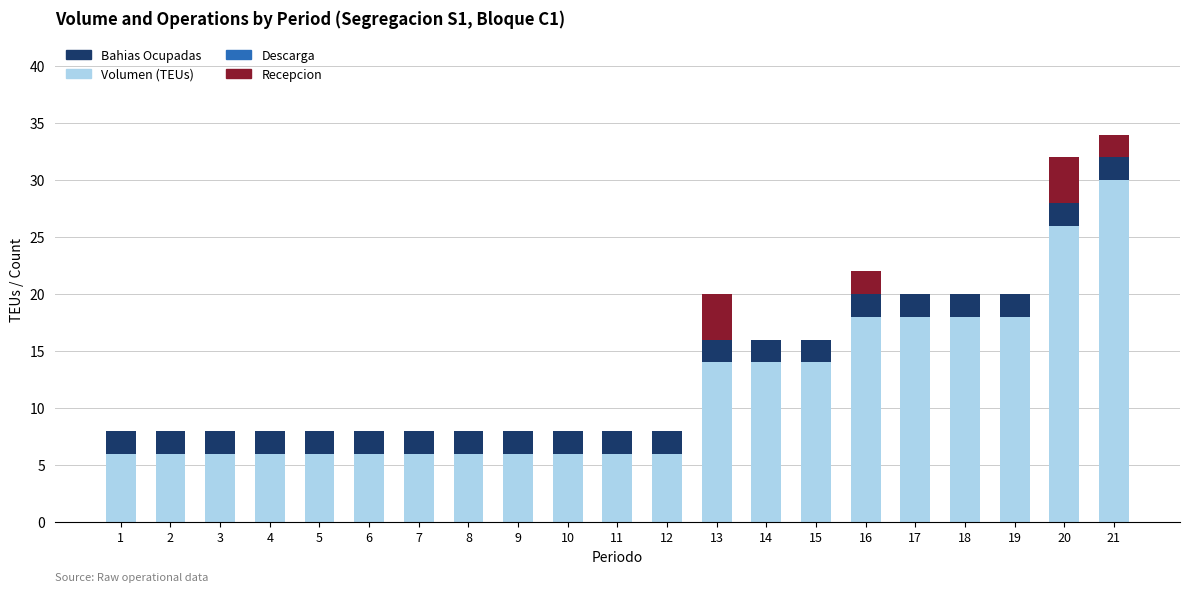

What is the maximum value for Volumen (TEUs)?

30